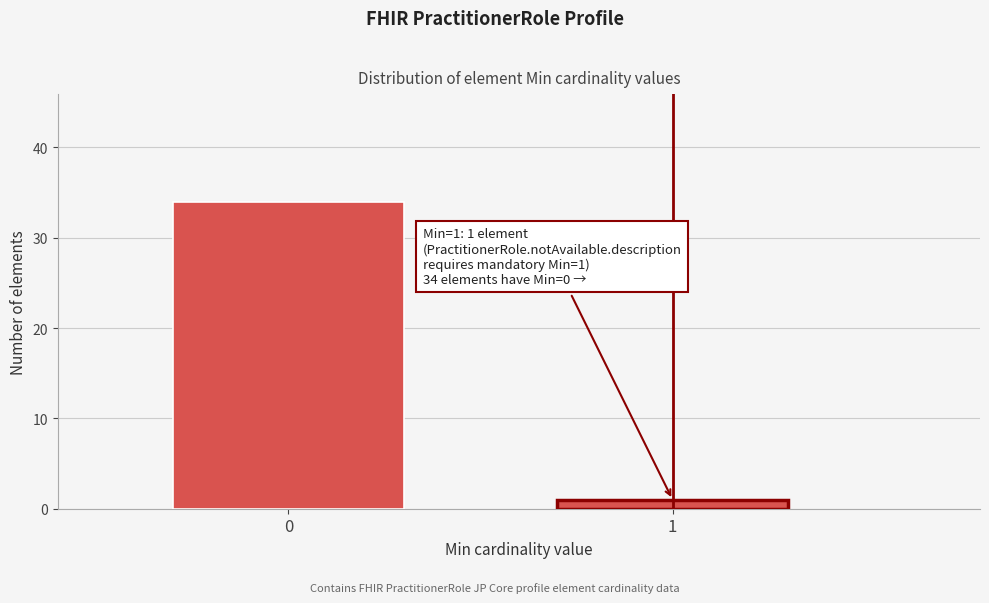

Reading left to right, transcribe all the data shown in this chart.

0=34	1=1